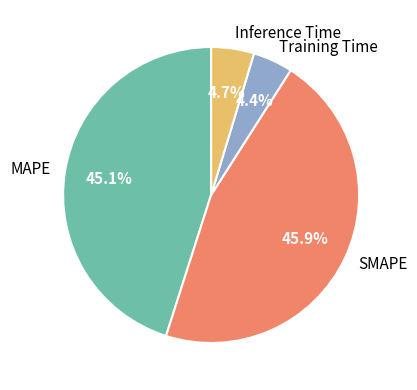

Approximately how many times larger is the value at MAPE compared to SMAPE?

1.0